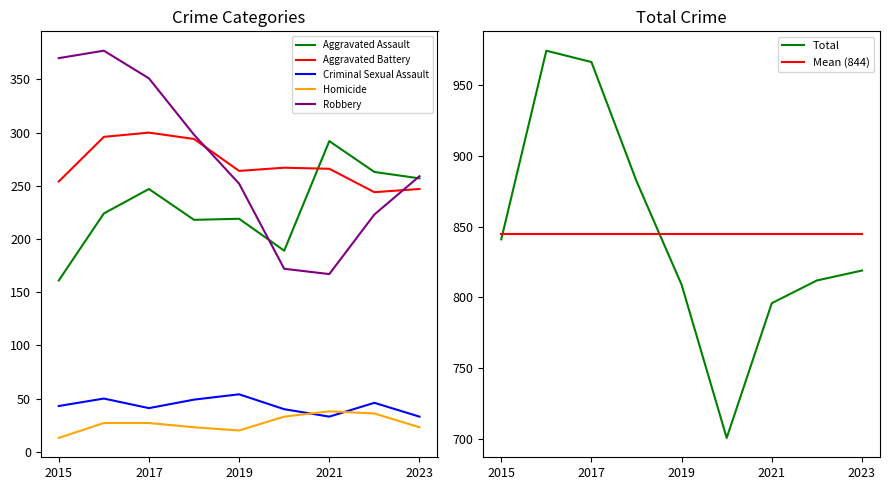

Is the value of Criminal Sexual Assault at 2020 greater than the value of Aggravated Battery at 2017?

No